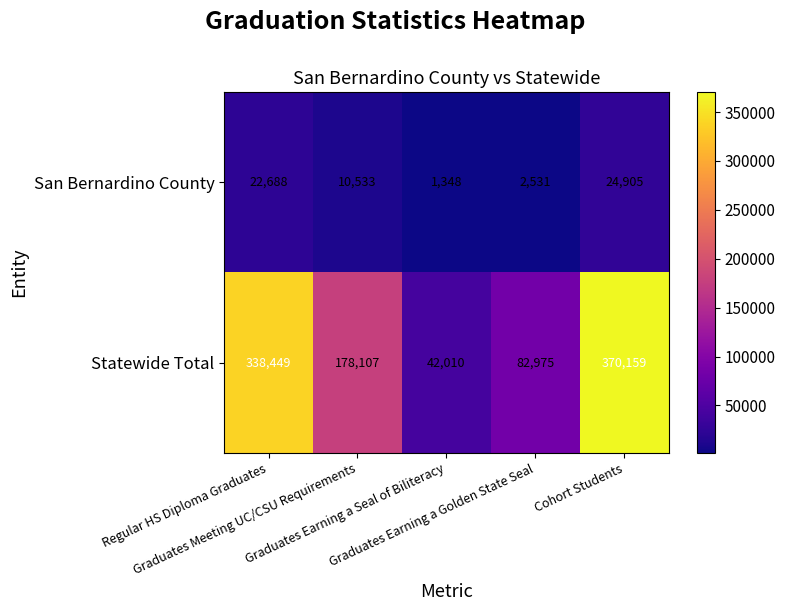

List the series in order of their peak value, lowest first.

San Bernardino County, Statewide Total